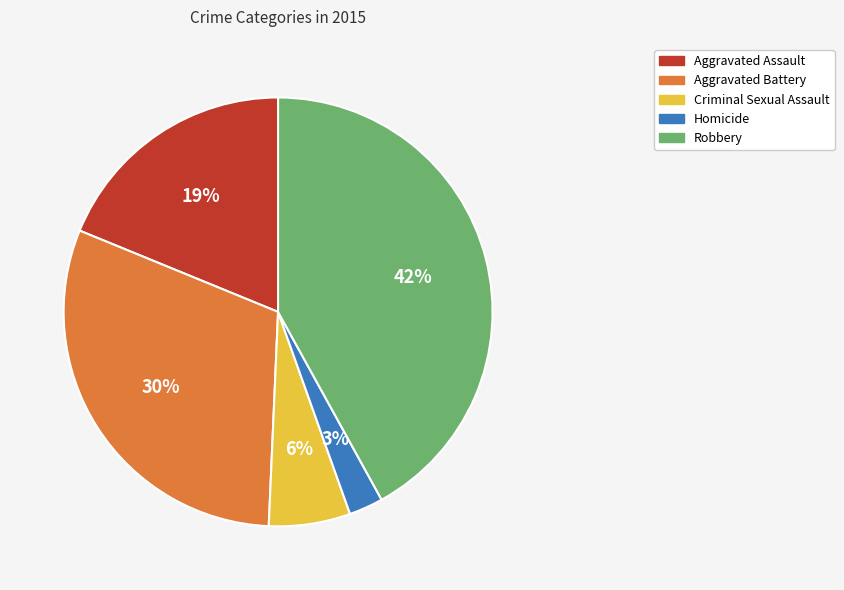

How many segments does this pie chart have?

5